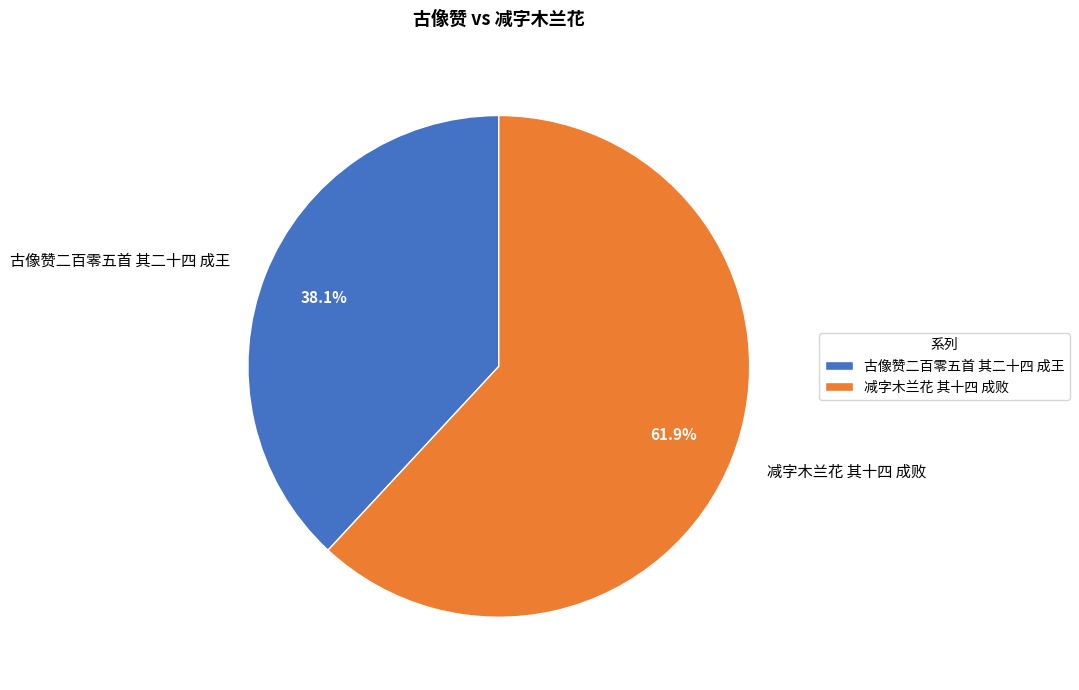

Which category accounts for the majority?

减字木兰花 其十四 成败